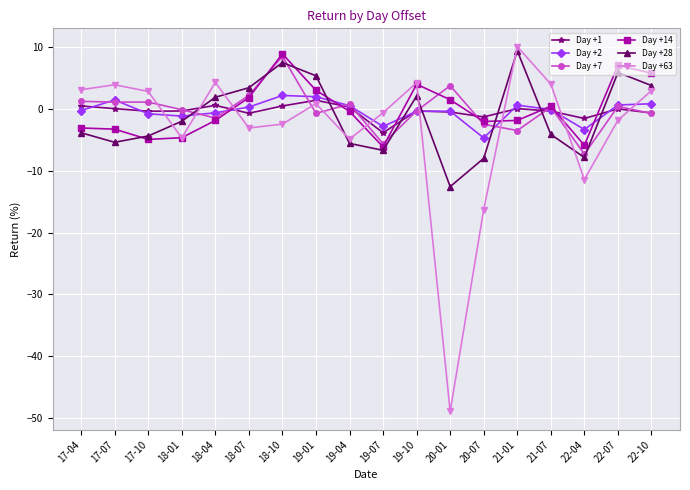

True or false: Day +7 has a value of -7.3 at 22-04.

True